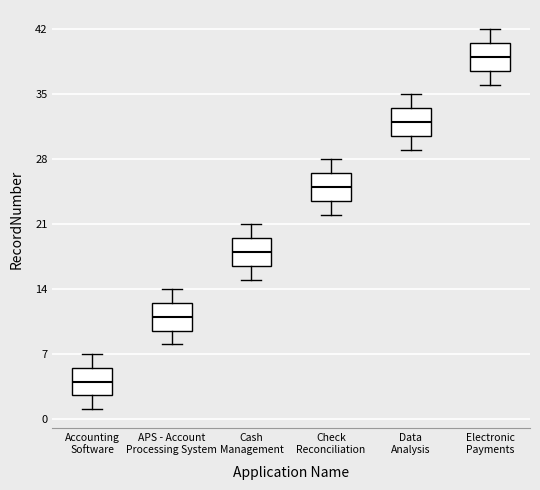

Where does the median line of the box for Check Reconciliation sit on the y-axis? The values are not printed on the chart, so give them approximately, as read against the axis.

25